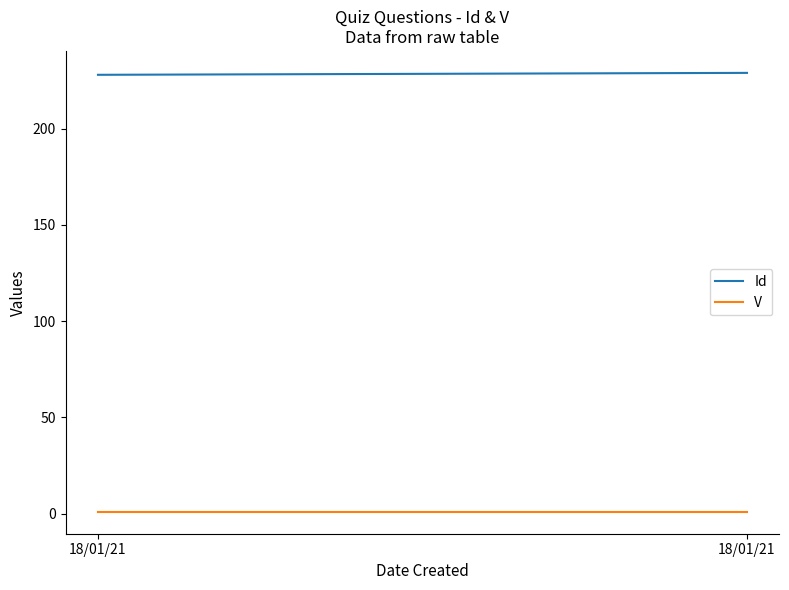

Does the chart have visible grid lines?

No